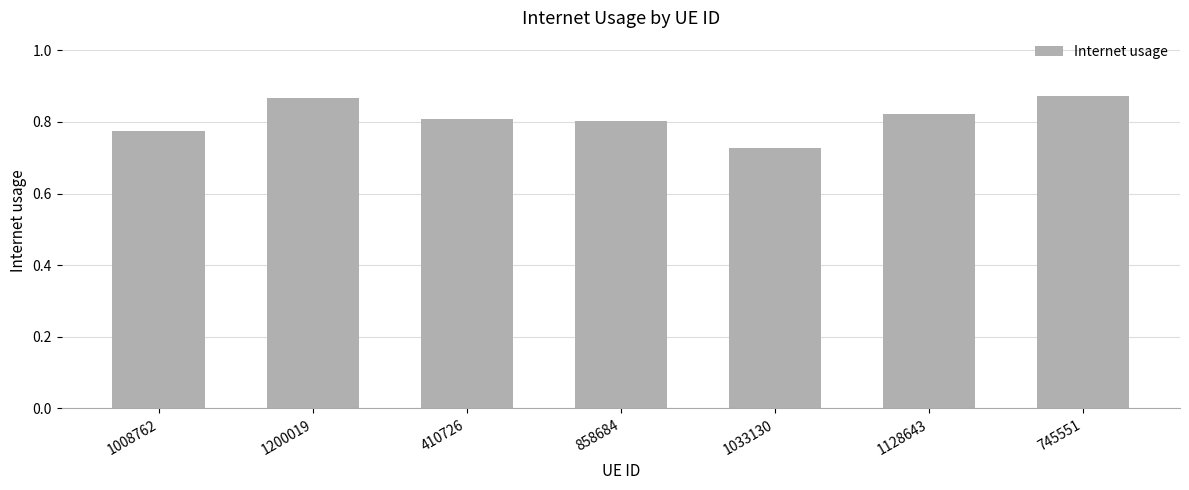

Which category has the lowest value across all series?

1033130